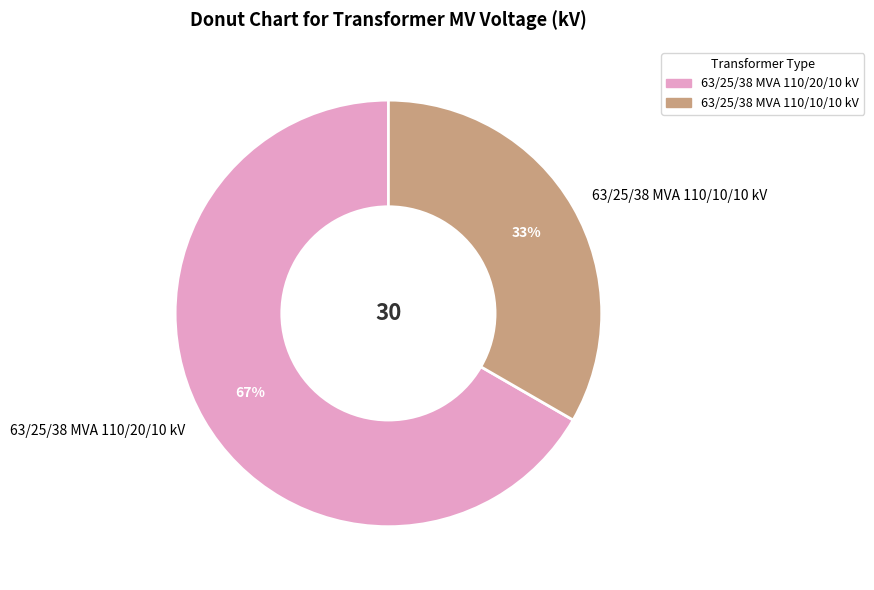

Is it true that 63/25/38 MVA 110/20/10 kV is 82% of the pie?

False